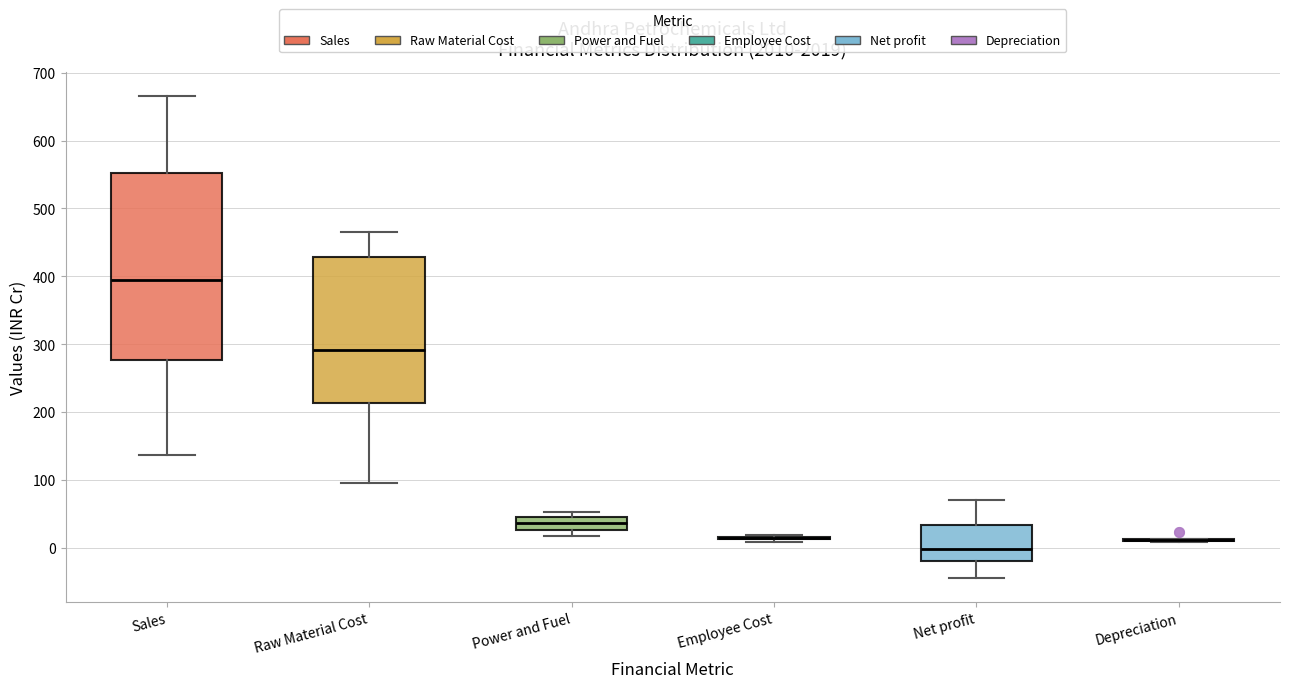

Where does the median line of the box for Raw Material Cost sit on the y-axis? The values are not printed on the chart, so give them approximately, as read against the axis.

290